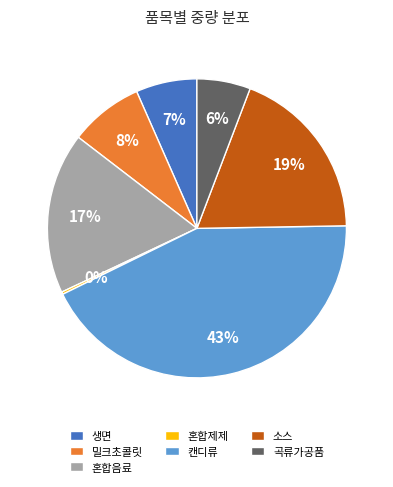

What is the ratio of the value at 곡류가공품 to the value at 생면?

0.9